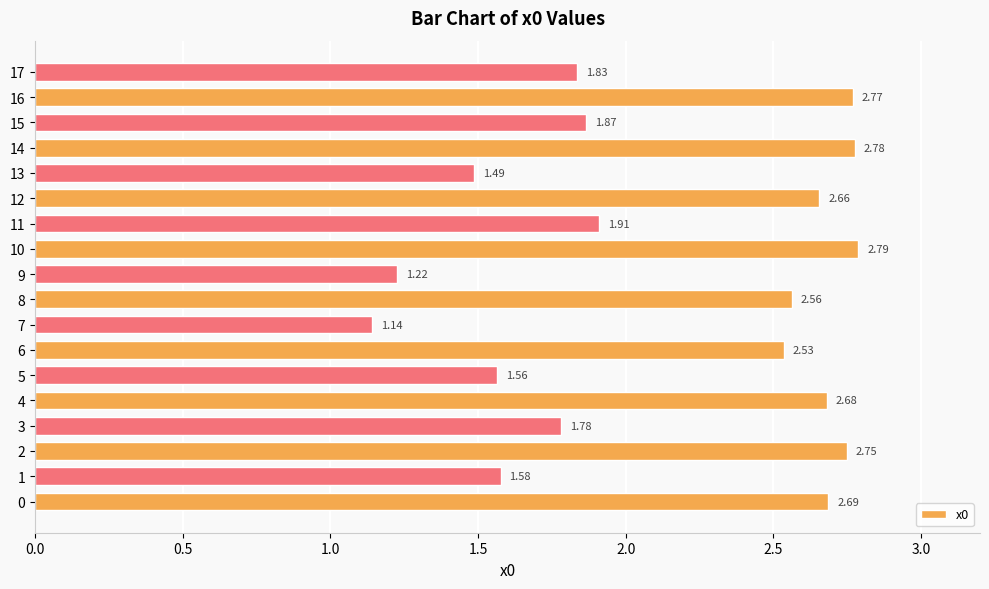

List the labels in order of value, smallest first.

7, 9, 13, 5, 1, 3, 17, 15, 11, 6, 8, 12, 4, 0, 2, 16, 14, 10